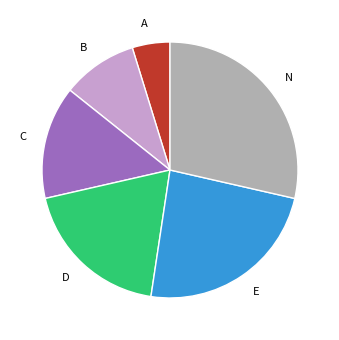

Is it true that E is 14% of the pie?

False